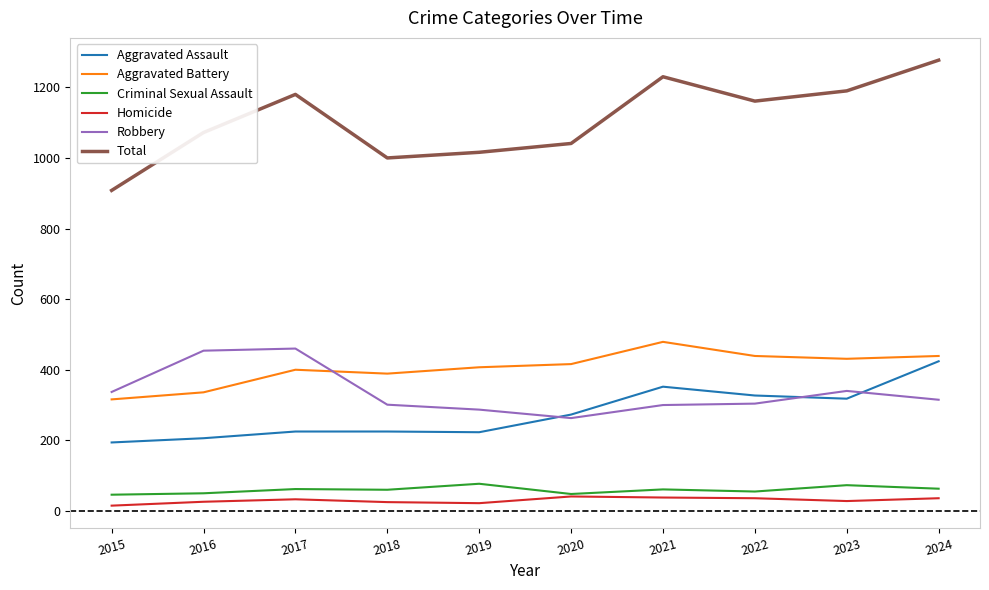

What is the highest value of the Aggravated Battery series?

479